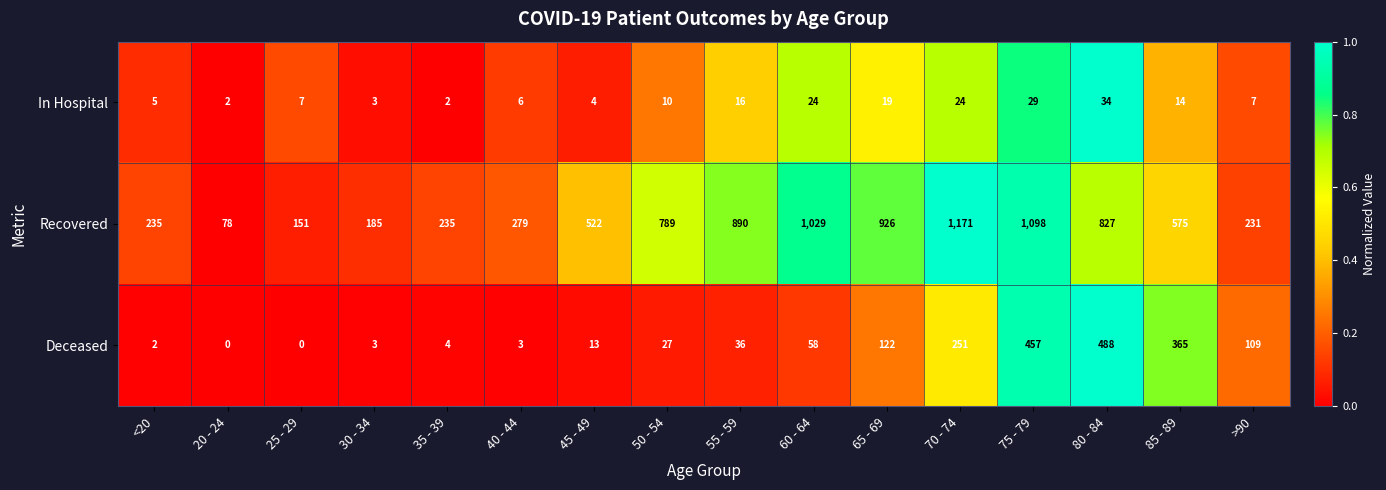

What is the difference between the highest and lowest values at 40 - 44?

276